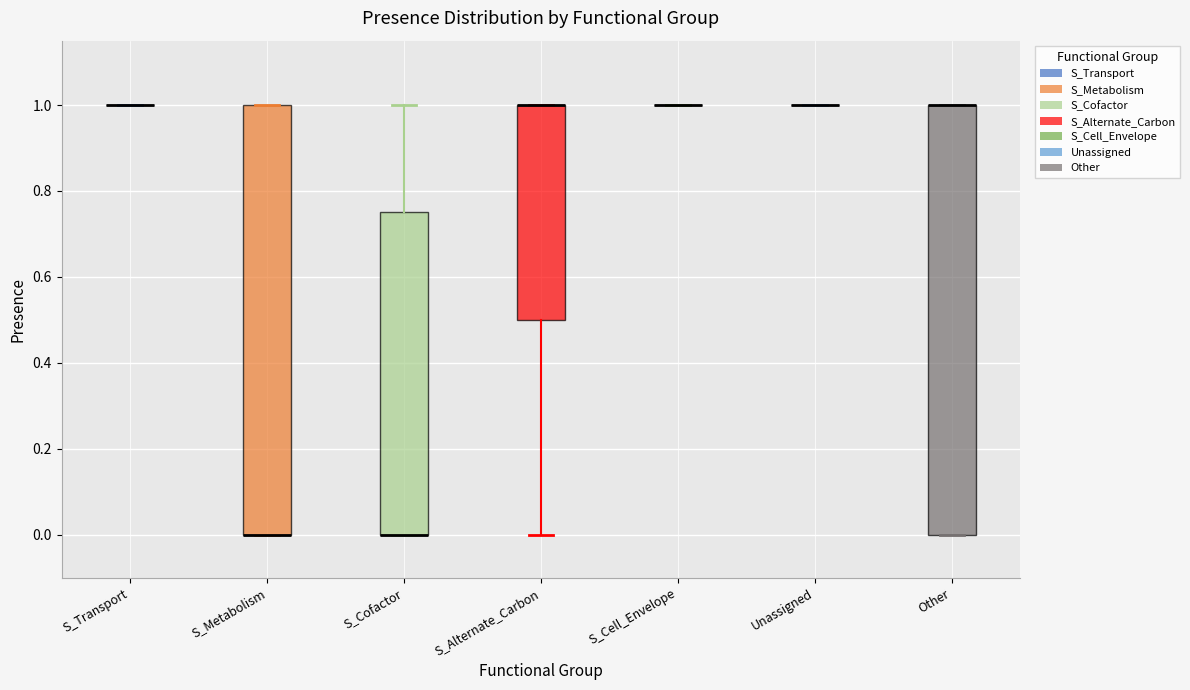

Reading left to right, read every box against the y-axis: the position of its median line, the range the box covers, and the ends of its whiskers. The values are not printed on the chart, so give them approximately, as read against the axis.

S_Transport: box collapsed to a line at 1.00, whiskers 1.00 to 1.00
S_Metabolism: median 0.00 (drawn on the box's lower edge), box 0.00 to 1.00, whiskers 0.00 to 1.00
S_Cofactor: median 0.00 (drawn on the box's lower edge), box 0.00 to 0.76, whiskers 0.00 to 1.00
S_Alternate_Carbon: median 1.00 (drawn on the box's upper edge), box 0.50 to 1.00, whiskers 0.00 to 1.00
S_Cell_Envelope: box collapsed to a line at 1.00, whiskers 1.00 to 1.00
Unassigned: box collapsed to a line at 1.00, whiskers 1.00 to 1.00
Other: median 1.00 (drawn on the box's upper edge), box 0.00 to 1.00, whiskers 0.00 to 1.00